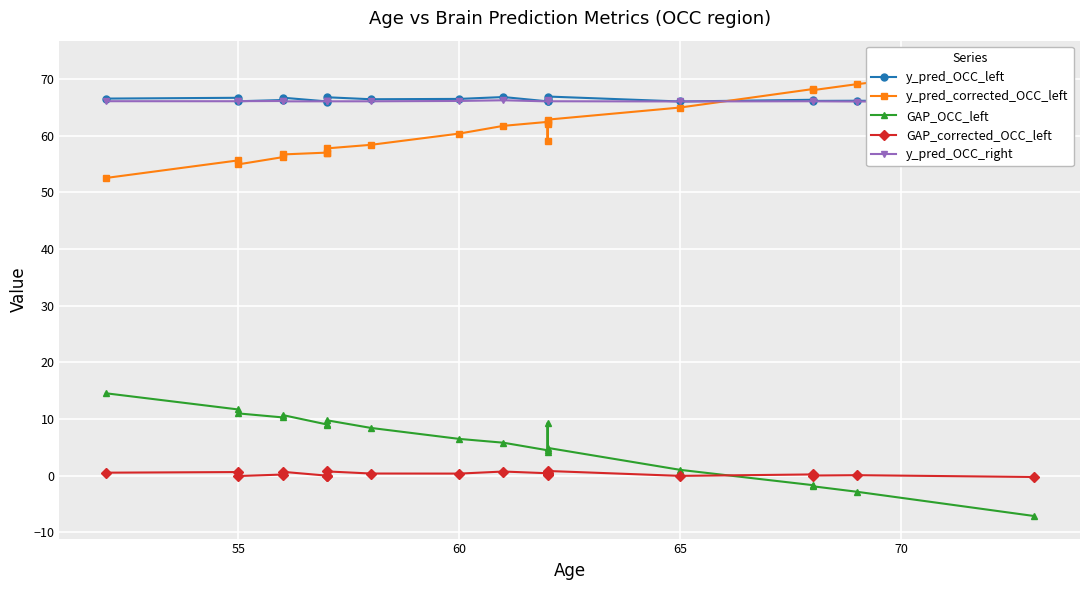

What is the average value of the GAP_OCC_left series?

5.9